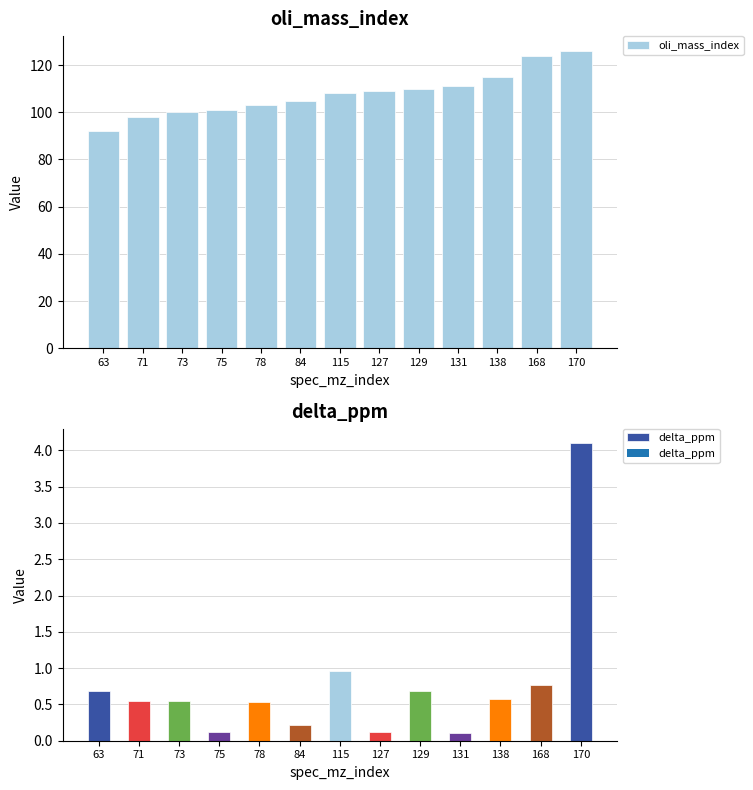

The value of oli_mass_index at 63 is 92.0. True or false?

True